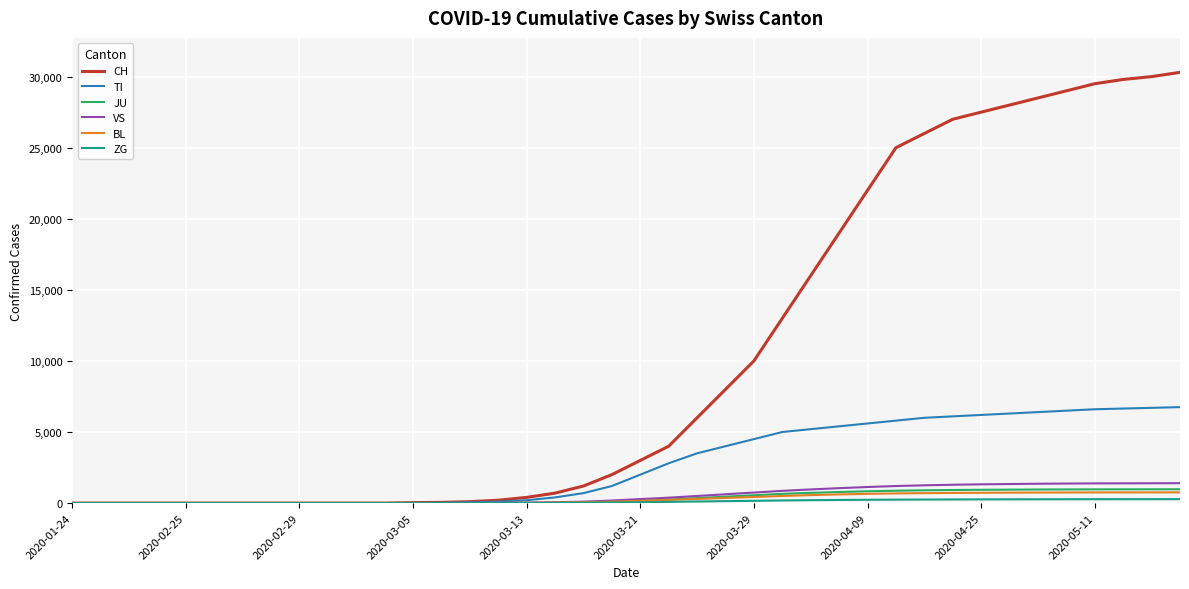

Which series has the largest total across all categories?

CH